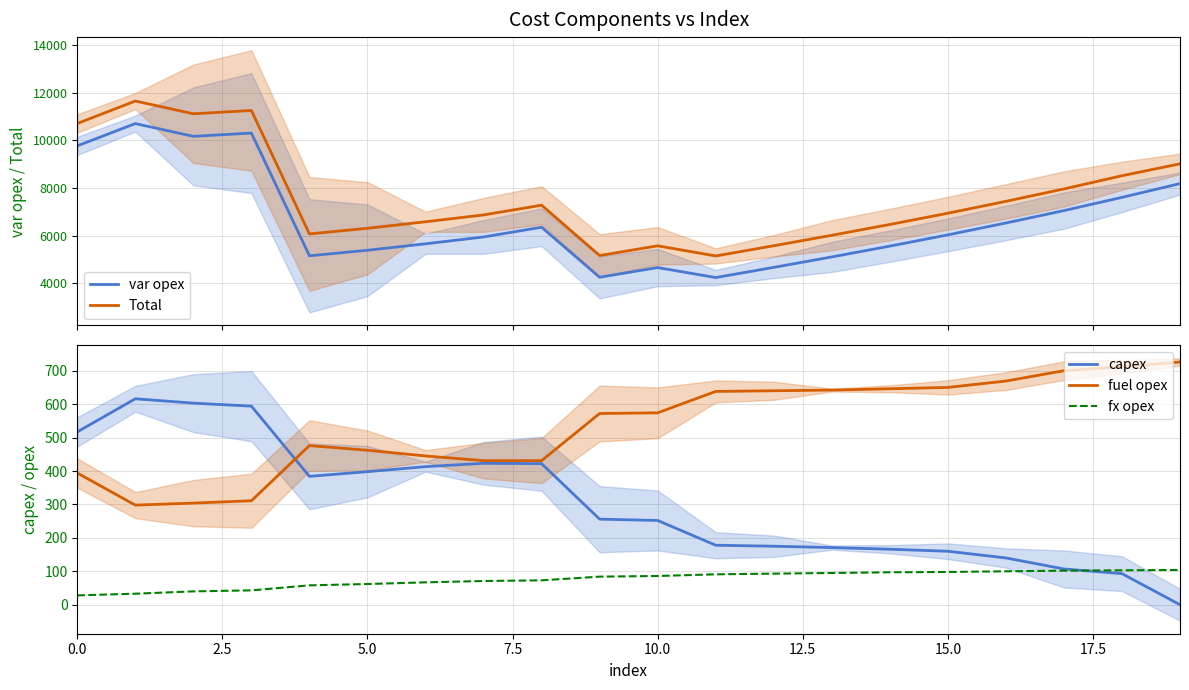

True or false: fuel opex and fx opex intersect in this chart.

False